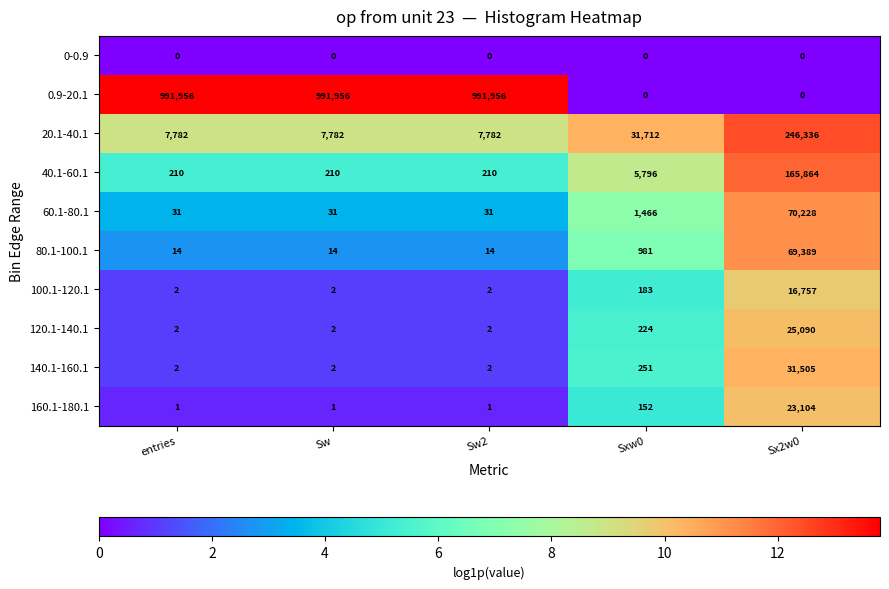

The value of 120.1-140.1 at entries is 2. True or false?

True